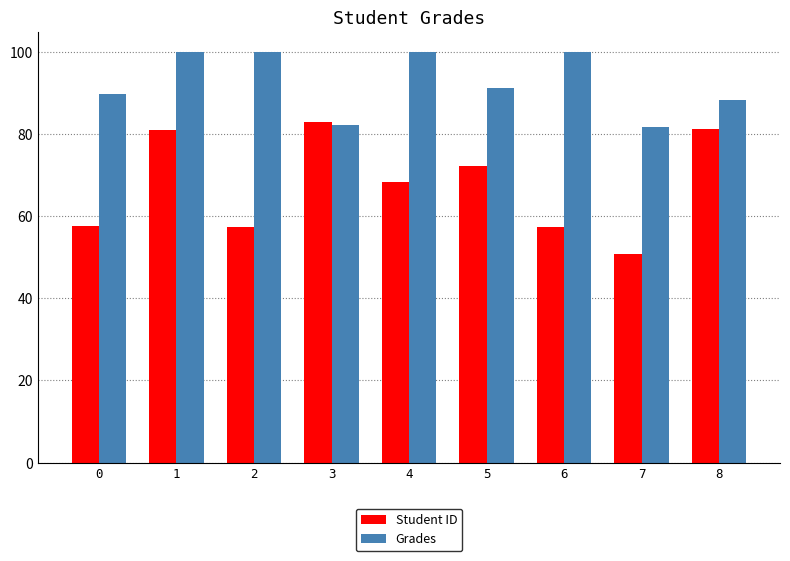

What is the maximum value shown in the chart?

100.0